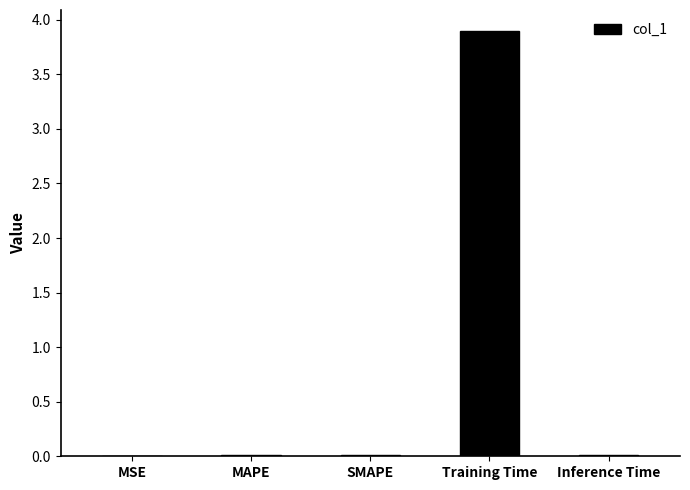

What is the sum of all values?

3.9